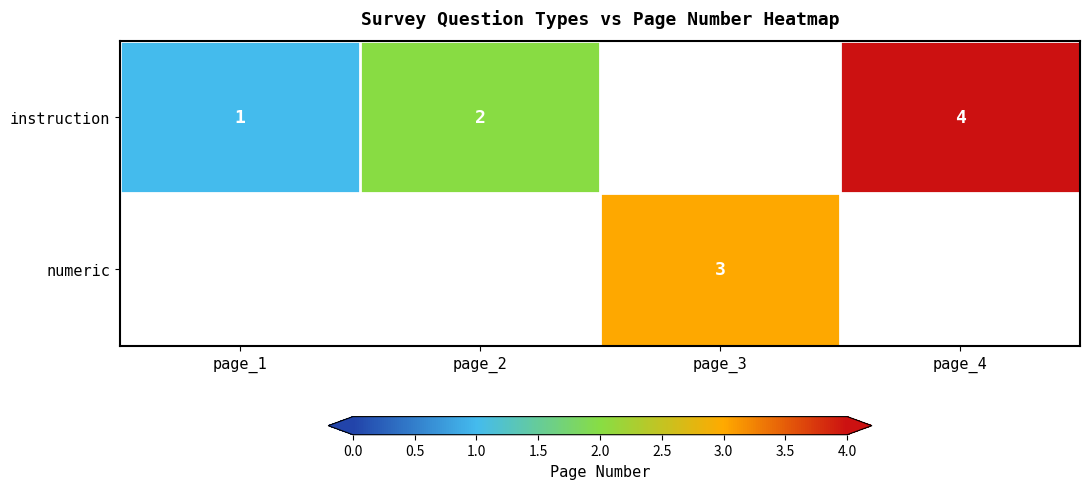

Is the value of instruction at page_4 greater than the value of numeric at page_3?

Yes